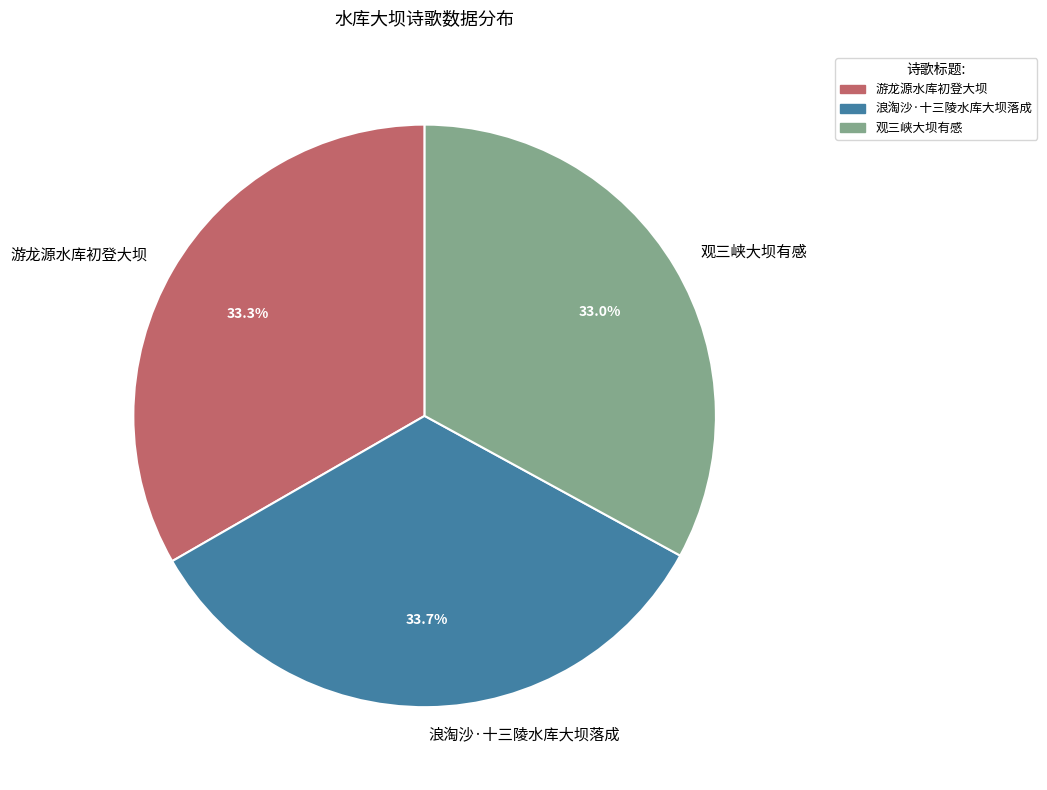

The 游龙源水库初登大坝 slice represents 33% of the pie. True or false?

True